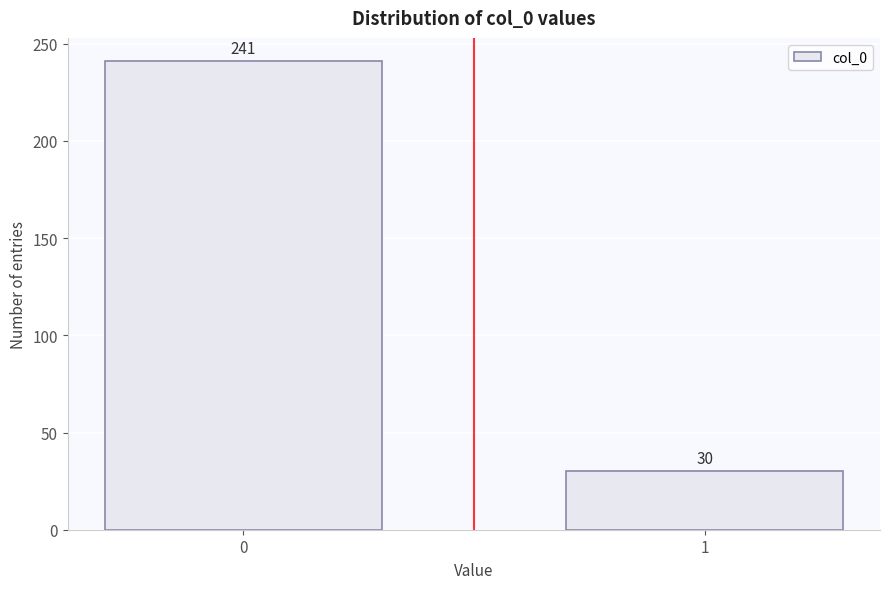

Reading left to right, what are all the values shown in this chart?

0=241	1=30